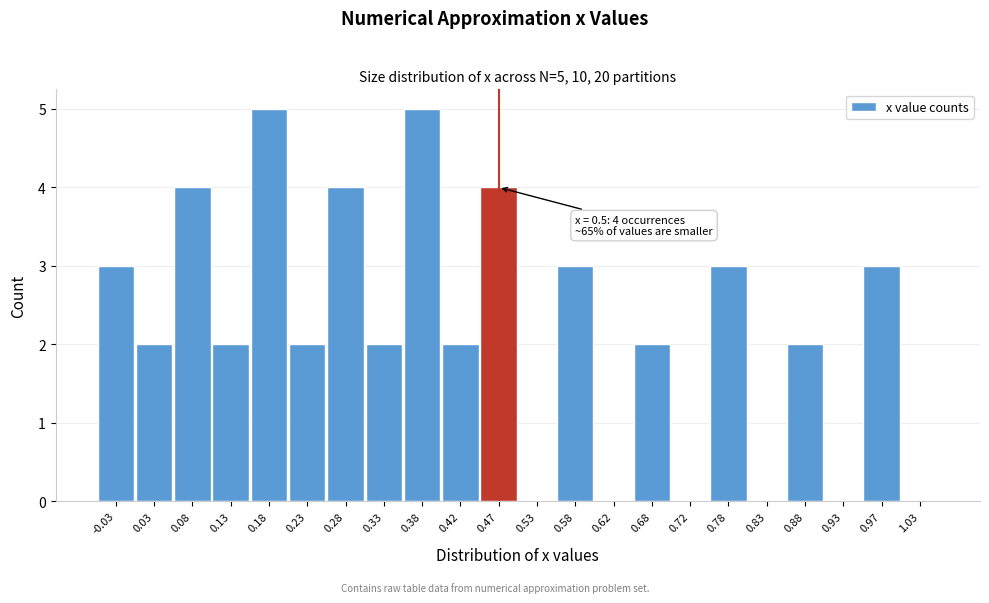

Reading right to left, list all the values displayed in this chart.

1.03=0	0.97=3	0.93=0	0.88=2	0.83=0	0.78=3	0.72=0	0.68=2	0.62=0	0.58=3	0.53=0	0.47=4	0.42=2	0.38=5	0.33=2	0.28=4	0.23=2	0.18=5	0.13=2	0.08=4	0.03=2	-0.03=3